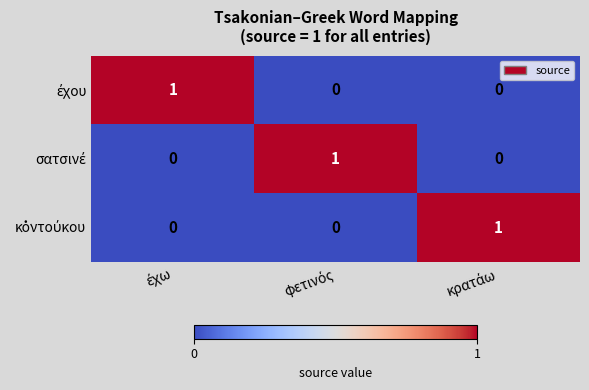

At how many categories does at least one series exceed 0?

3